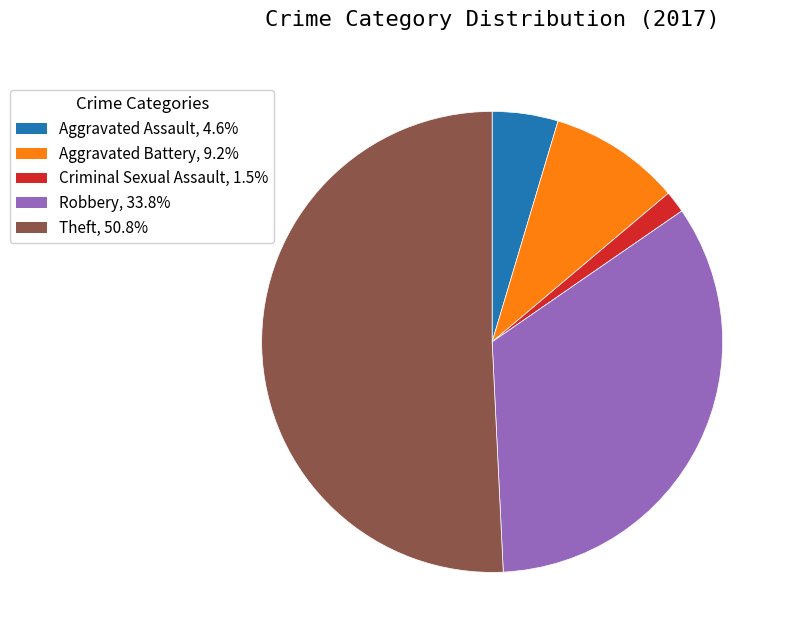

Combined, do Aggravated Battery, 9.2% and Robbery, 33.8% account for over 50%?

No